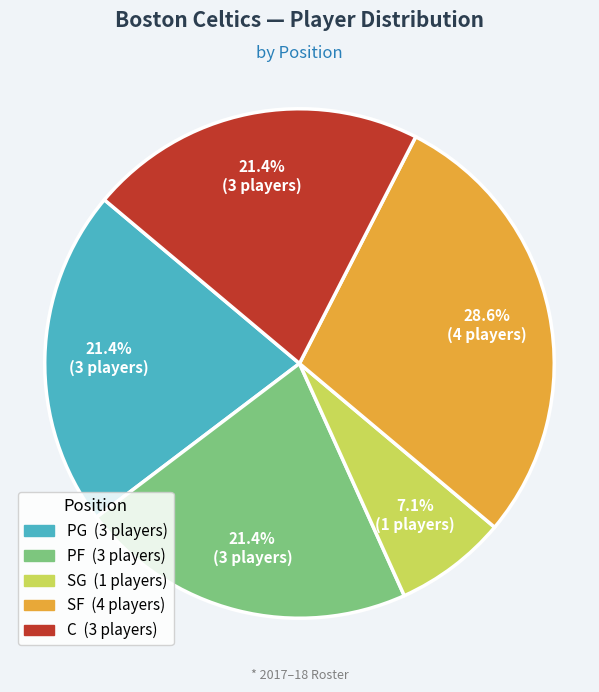

The C slice represents 27% of the pie. True or false?

False